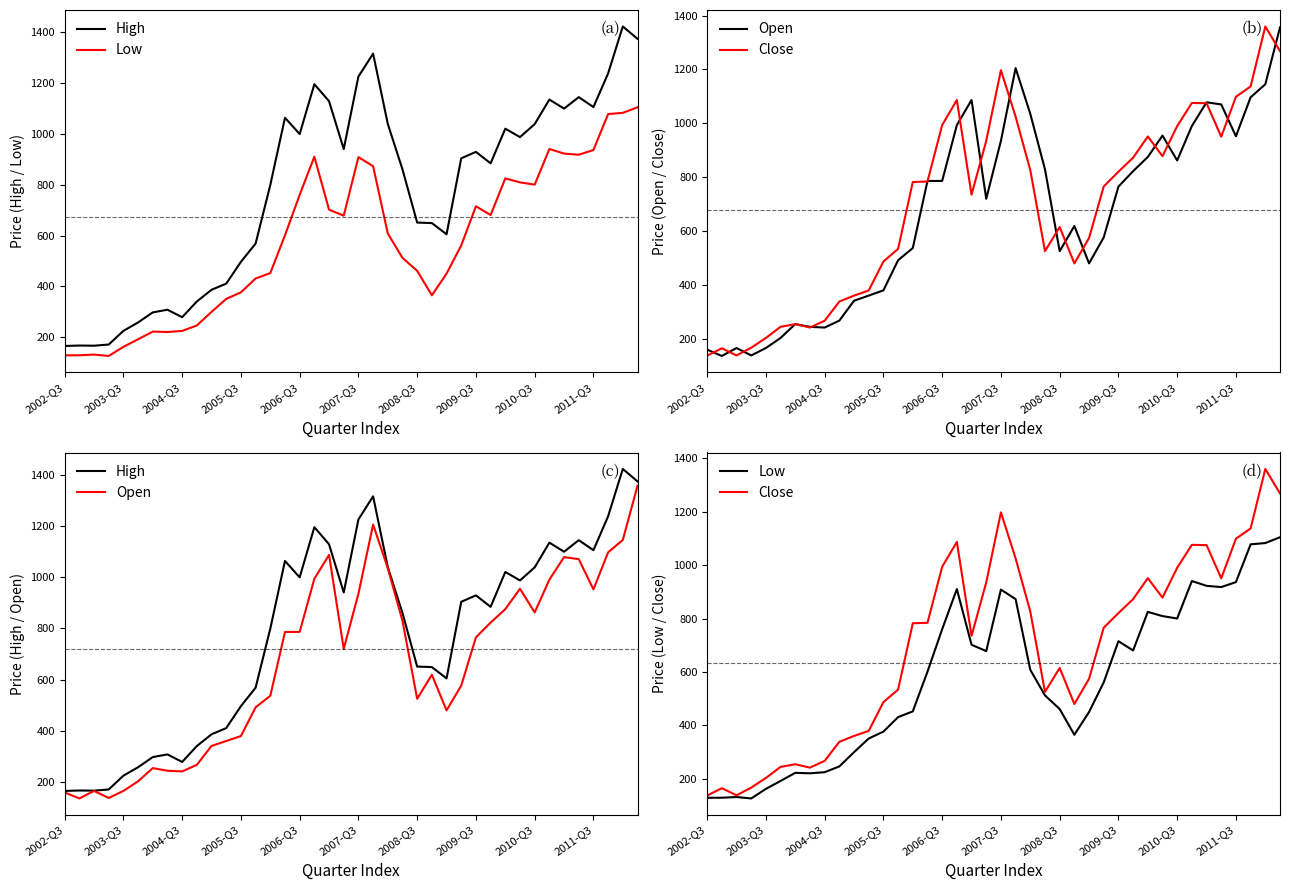

What is the difference between the Low values at 2010-Q3 and 2009-Q3?

84.9